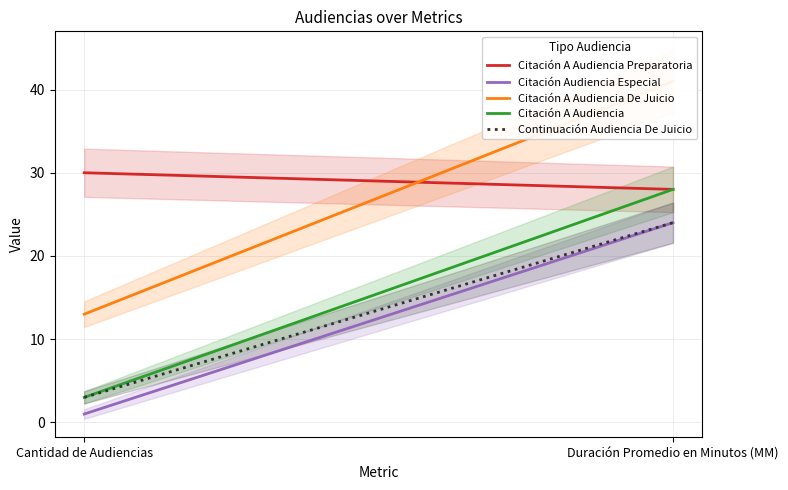

How many data points does each series have?

2